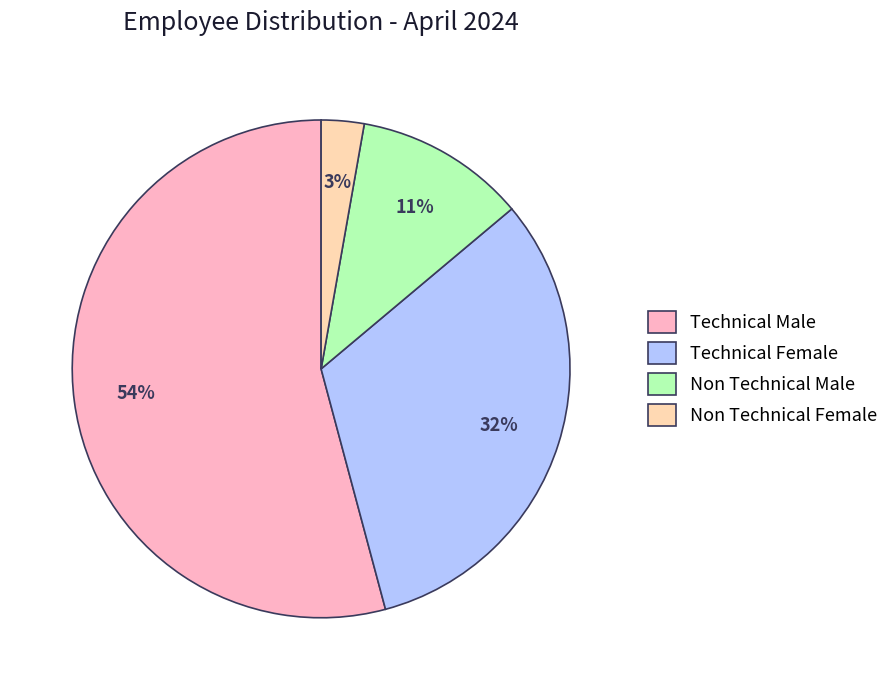

To the nearest percent, what is the average slice percentage?

25%